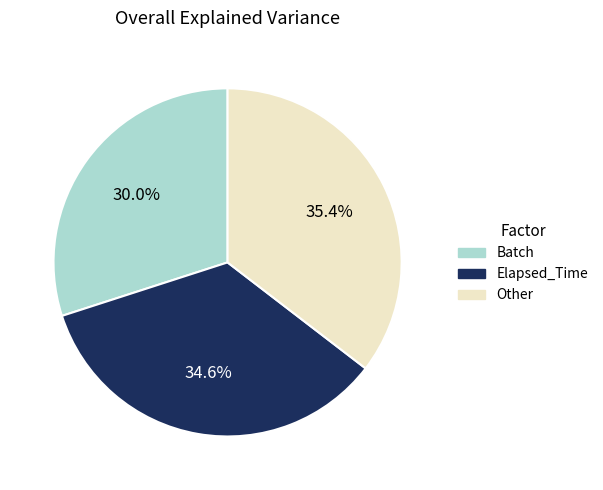

Is there any slice that represents more than half of the pie?

No